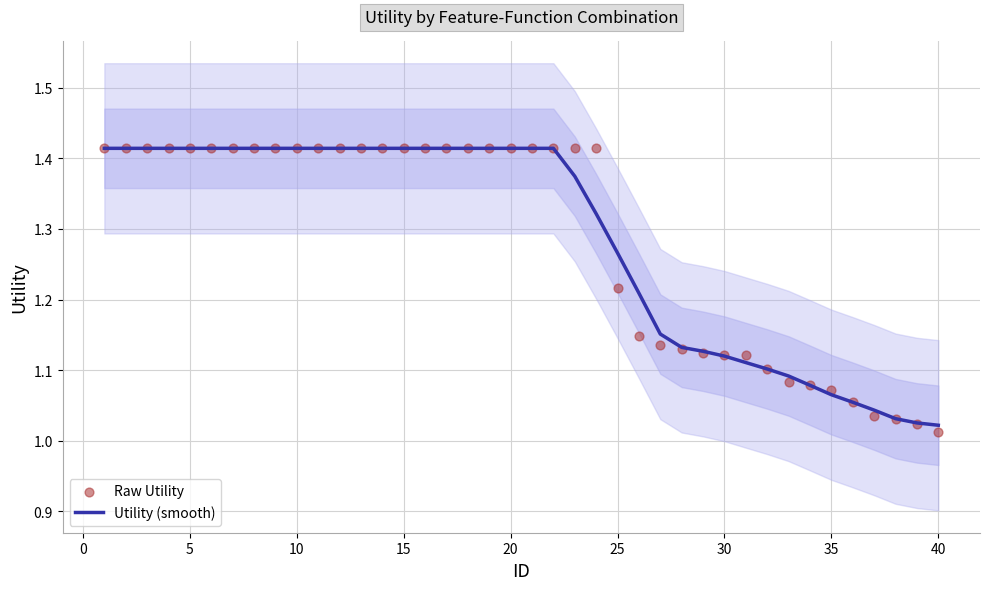

Which series contains the lowest Y value?

Raw Utility